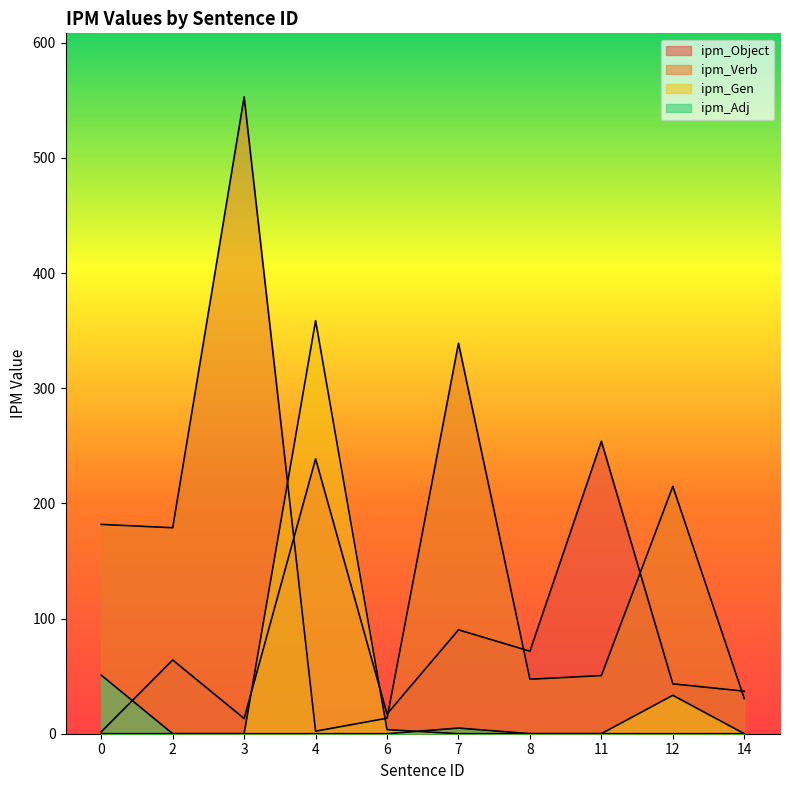

After their last crossing, which series has the higher values: ipm_Verb or ipm_Gen?

ipm_Verb